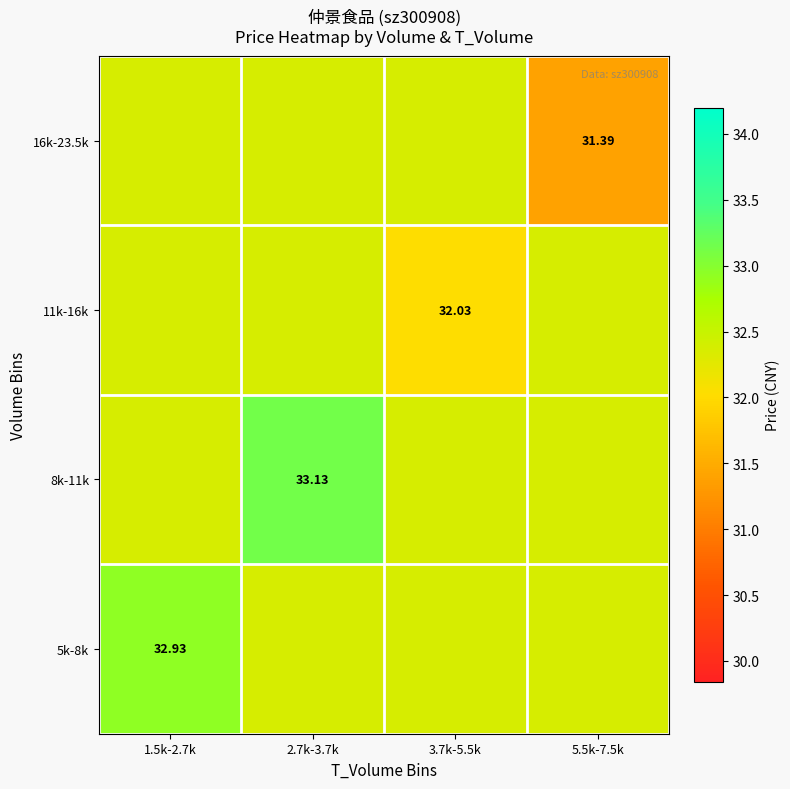

What is the difference between the highest and lowest values at 5.5k-7.5k?

1.0